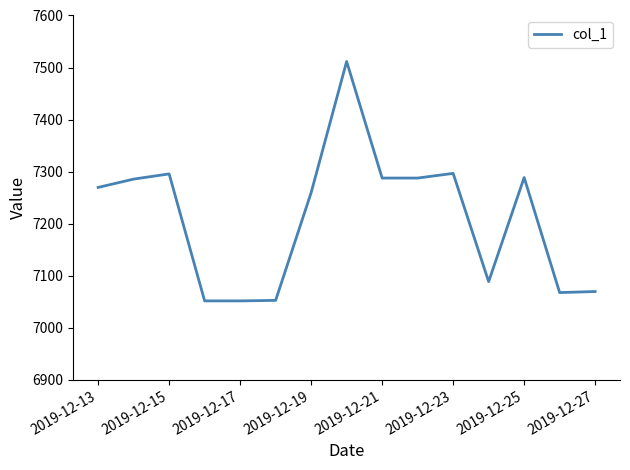

What is the difference between the maximum and minimum values?

460.0